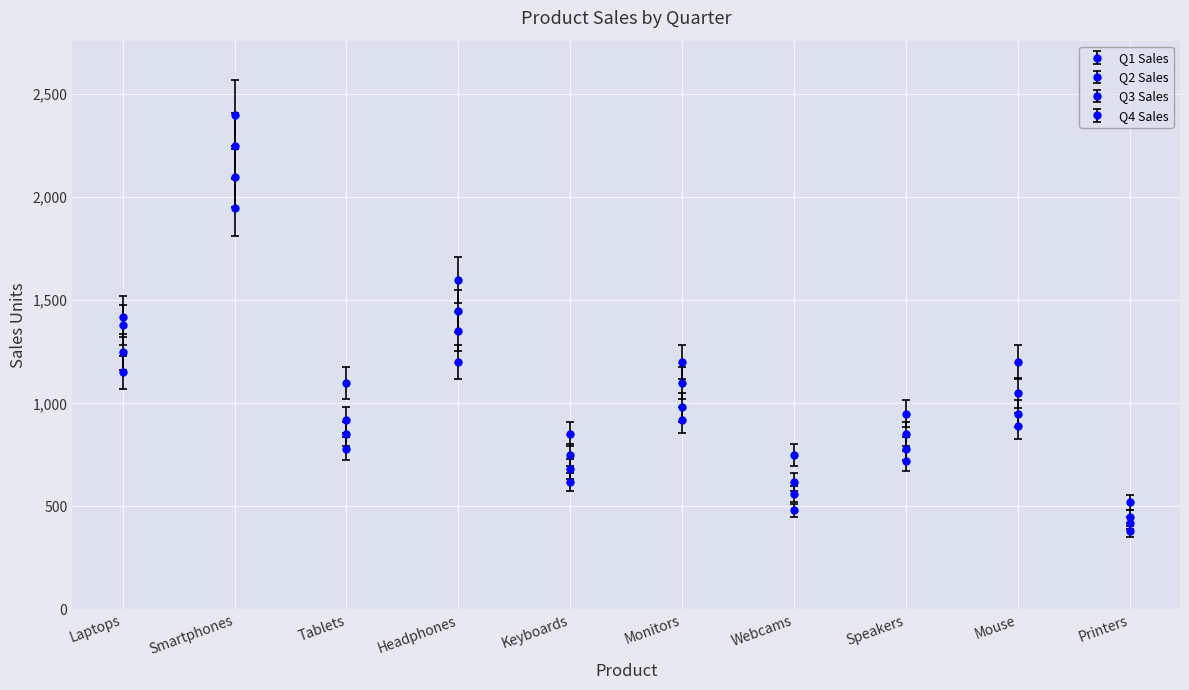

How many categories are shown in the chart?

10